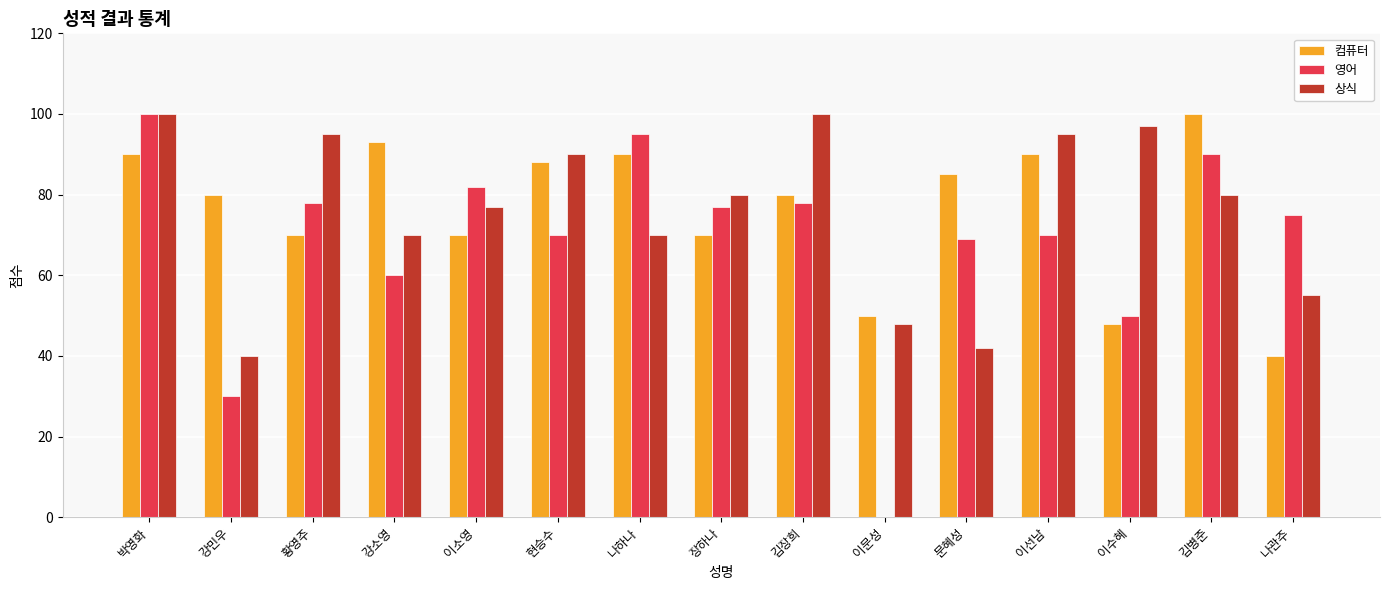

What is the sum of all 영어 values?

1024